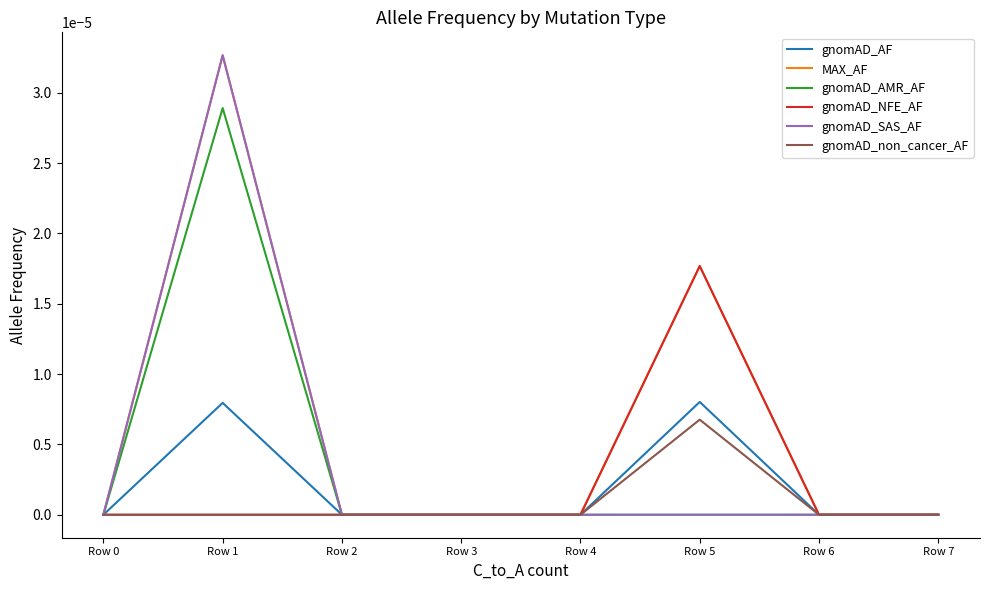

At which category is the sum across all series the highest?

Row 1